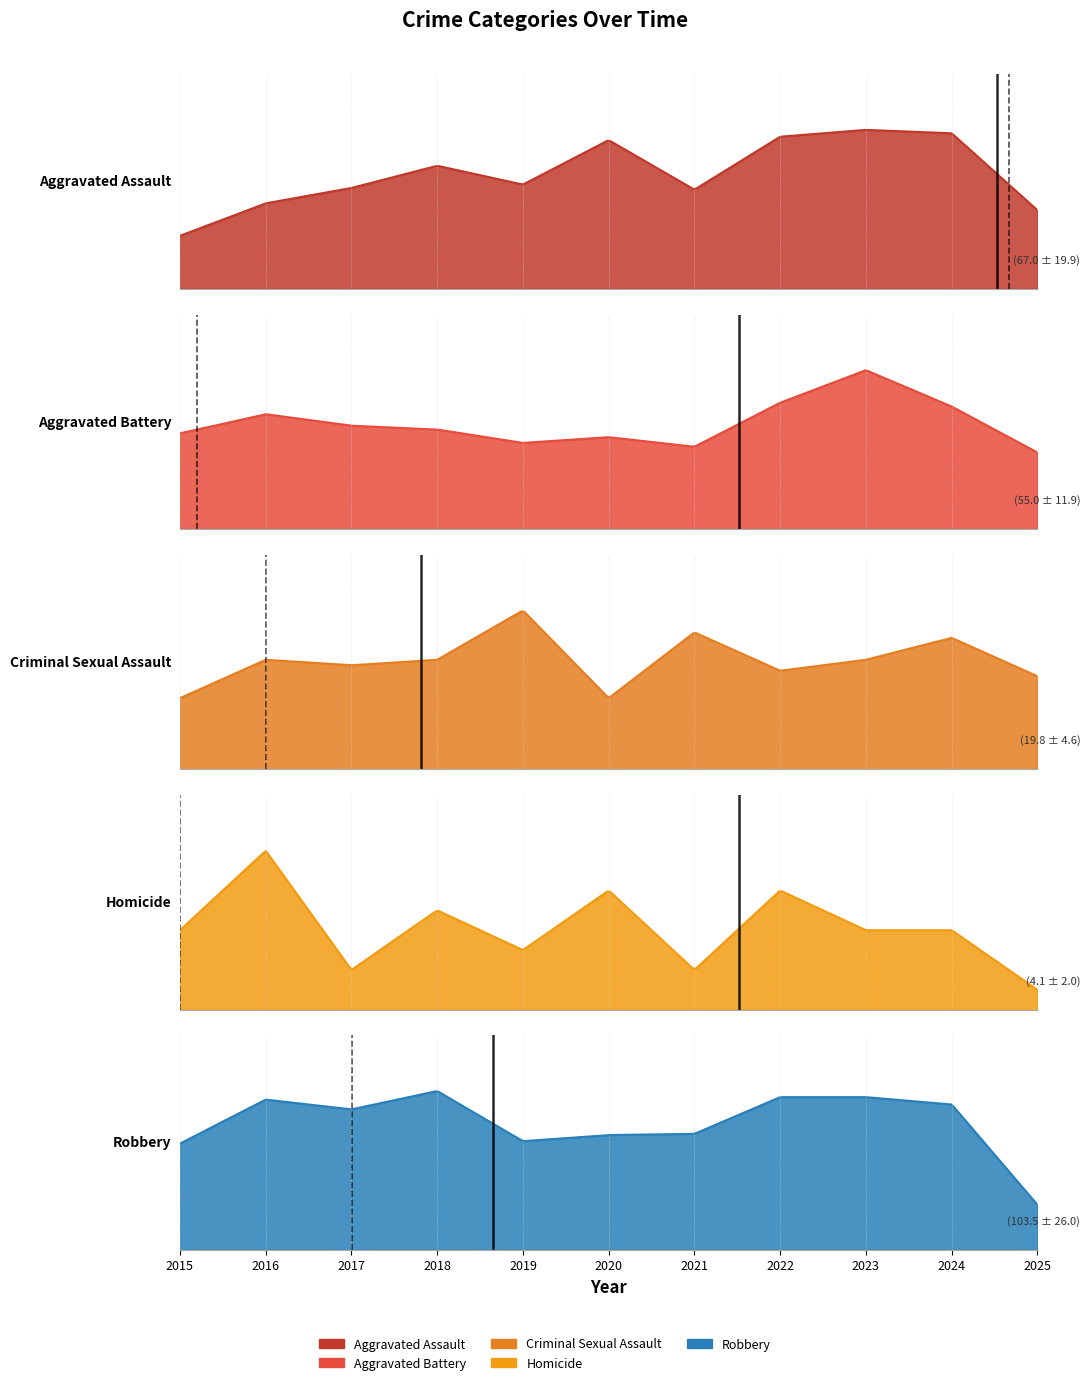

Which series has the widest spread of values?

Robbery